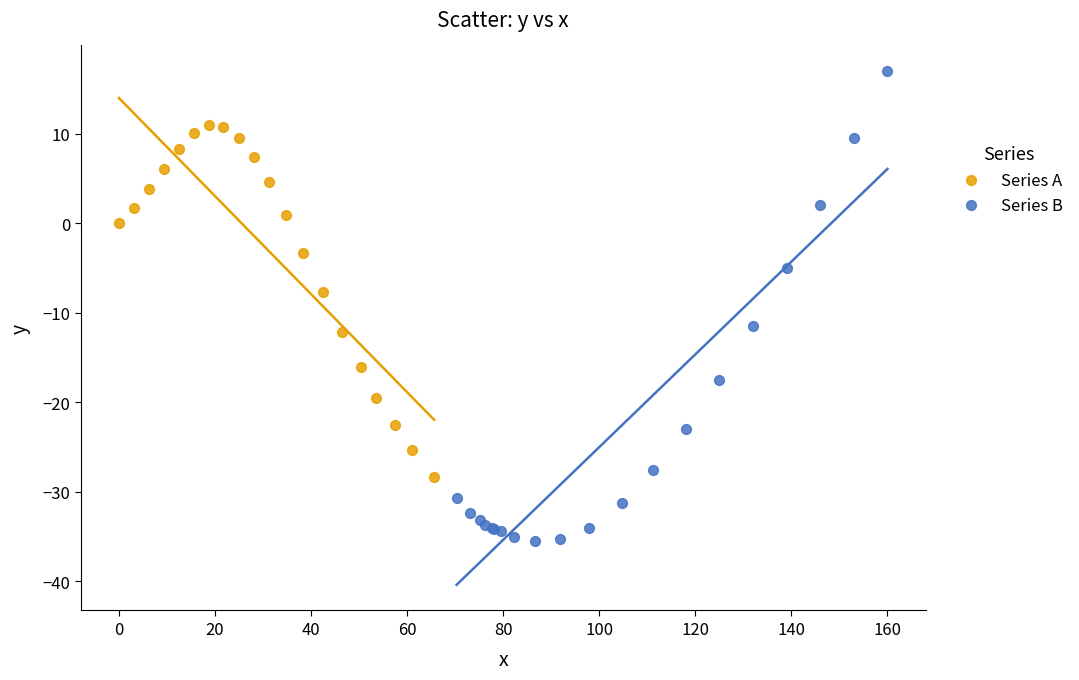

What are all the series names shown in the legend?

Series A, Series B